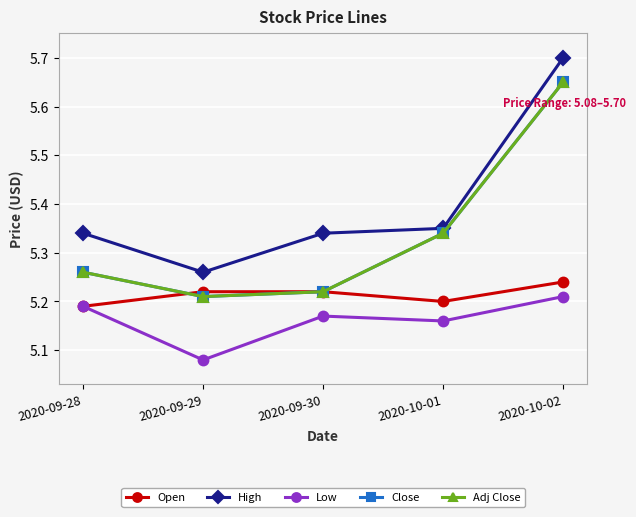

Does the chart have visible grid lines?

Yes